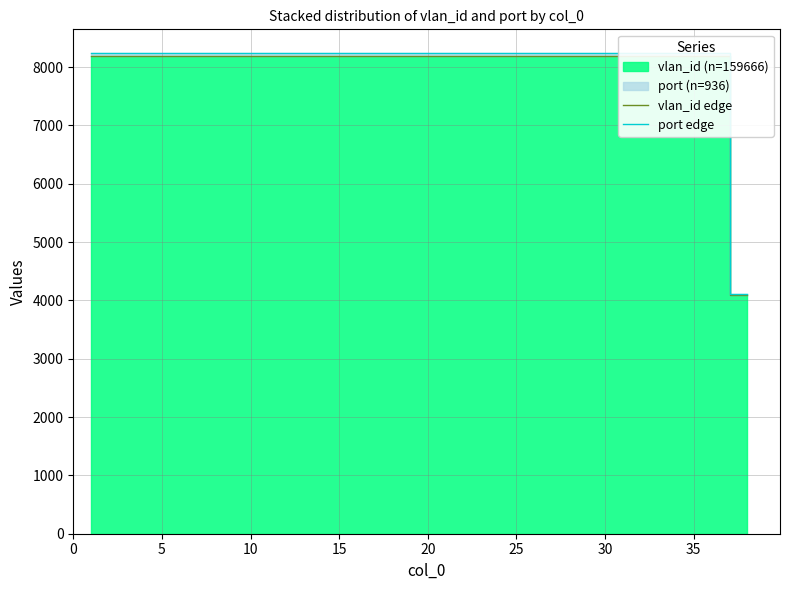

True or false: port edge has more than 1 interior local peaks.

False